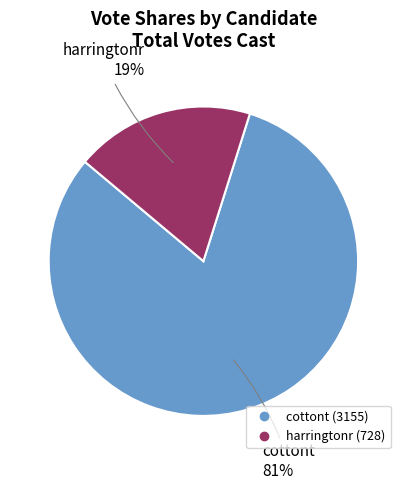

Between cottont and harringtonr, which is larger?

cottont